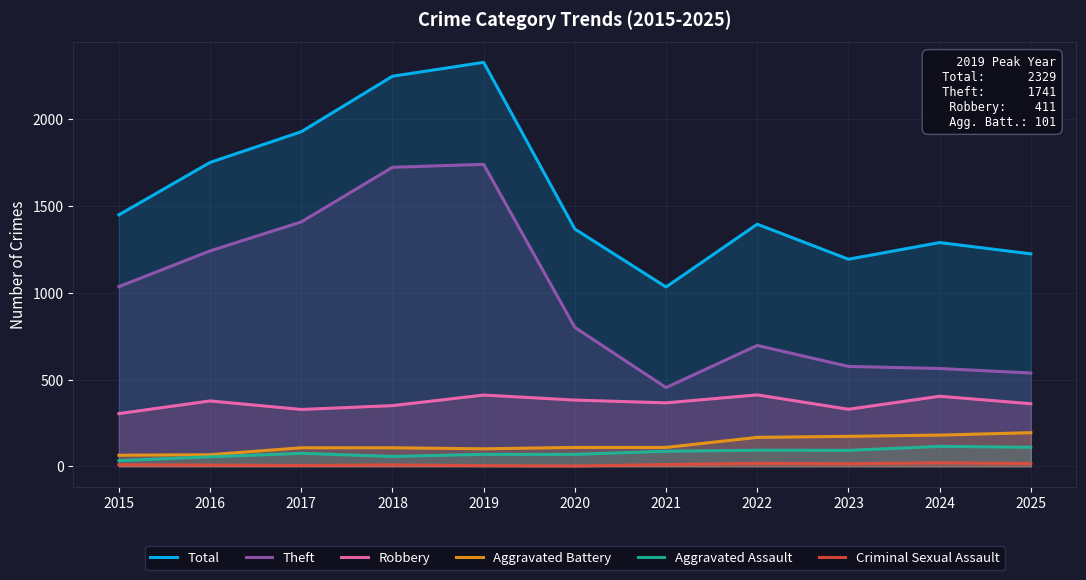

The Total series shows 1955 at 2024. True or false?

False